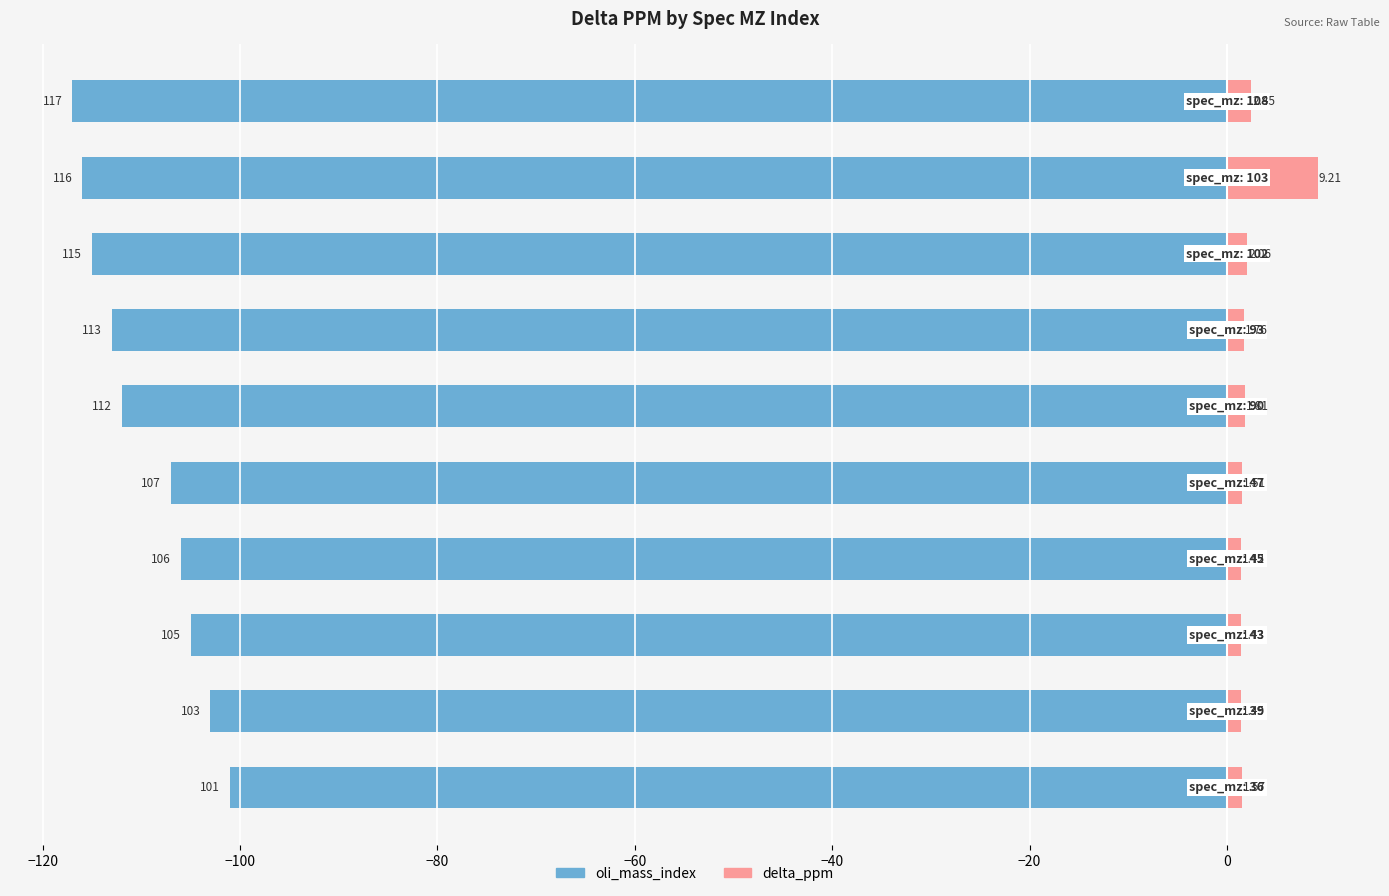

Does the chart contain any negative values?

Yes